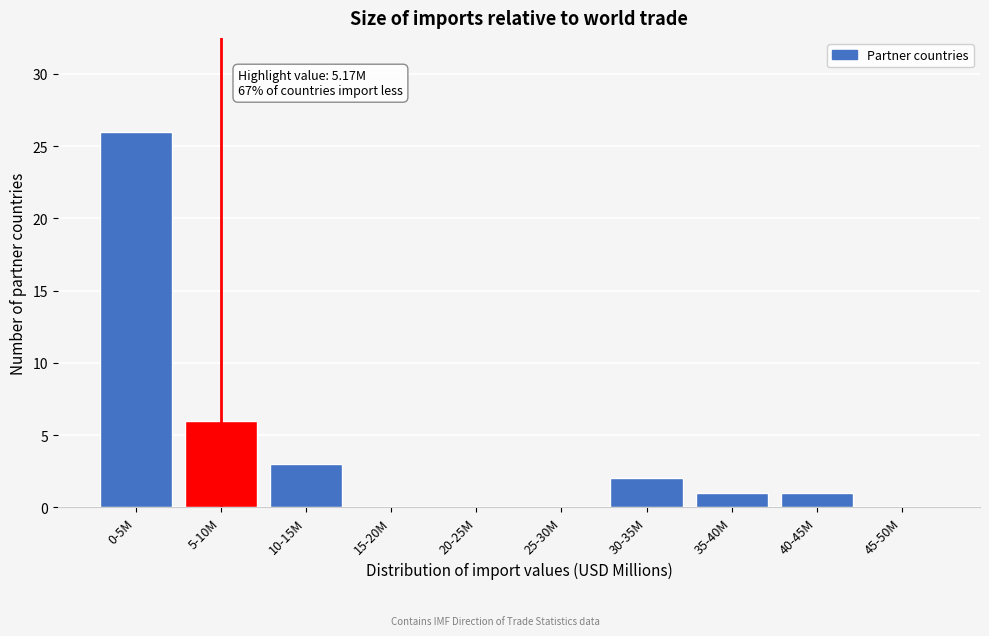

Reading left to right, transcribe all the data shown in this chart.

0-5M=26	5-10M=6	10-15M=3	15-20M=0	20-25M=0	25-30M=0	30-35M=2	35-40M=1	40-45M=1	45-50M=0